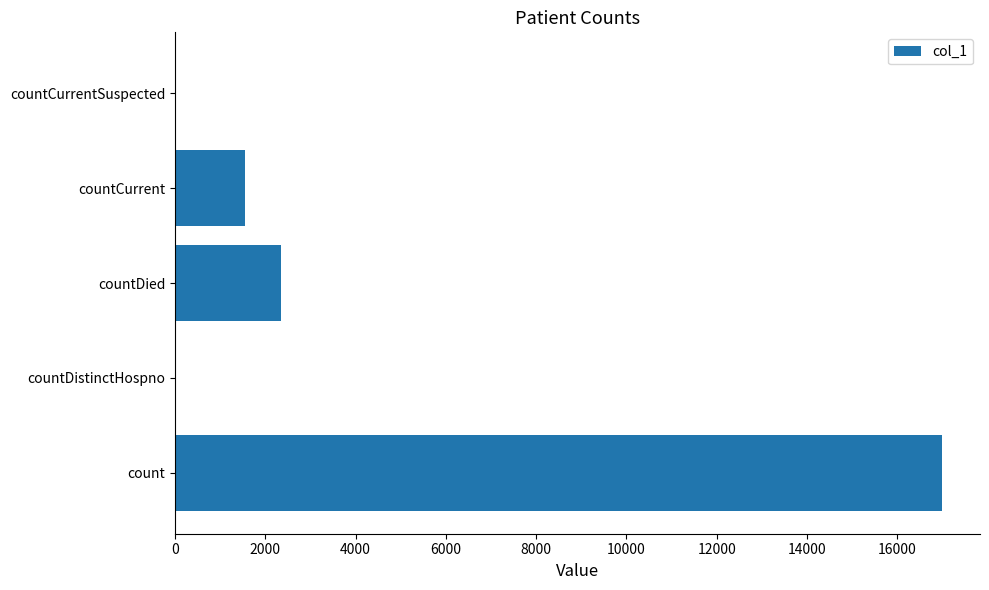

The chart shows a value of 10170 at count. True or false?

False